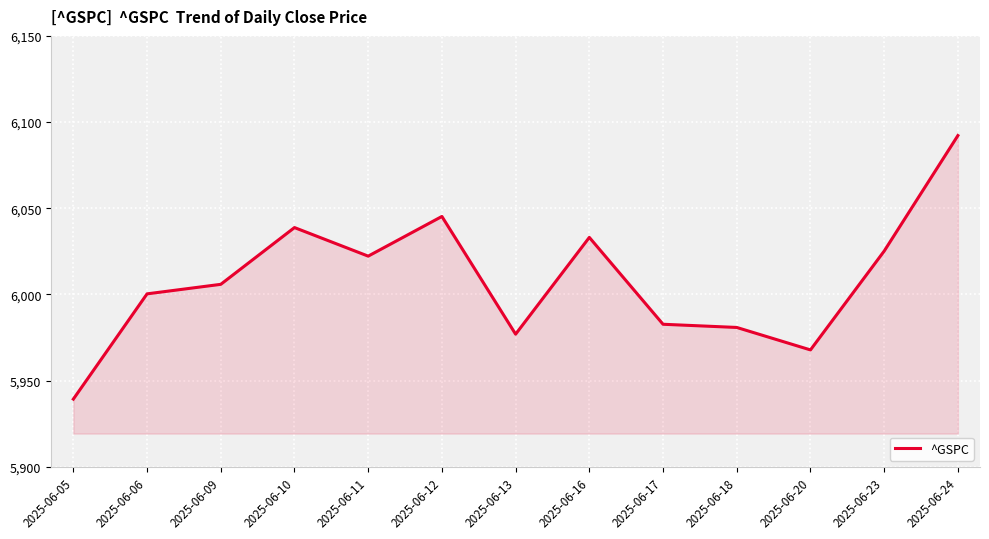

Reading left to right, what are all the values shown in this chart?

2025-06-05=5939.3	2025-06-06=6000.4	2025-06-09=6005.9	2025-06-10=6038.8	2025-06-11=6022.2	2025-06-12=6045.3	2025-06-13=5977.0	2025-06-16=6033.1	2025-06-17=5982.7	2025-06-18=5980.9	2025-06-20=5967.8	2025-06-23=6025.2	2025-06-24=6092.2